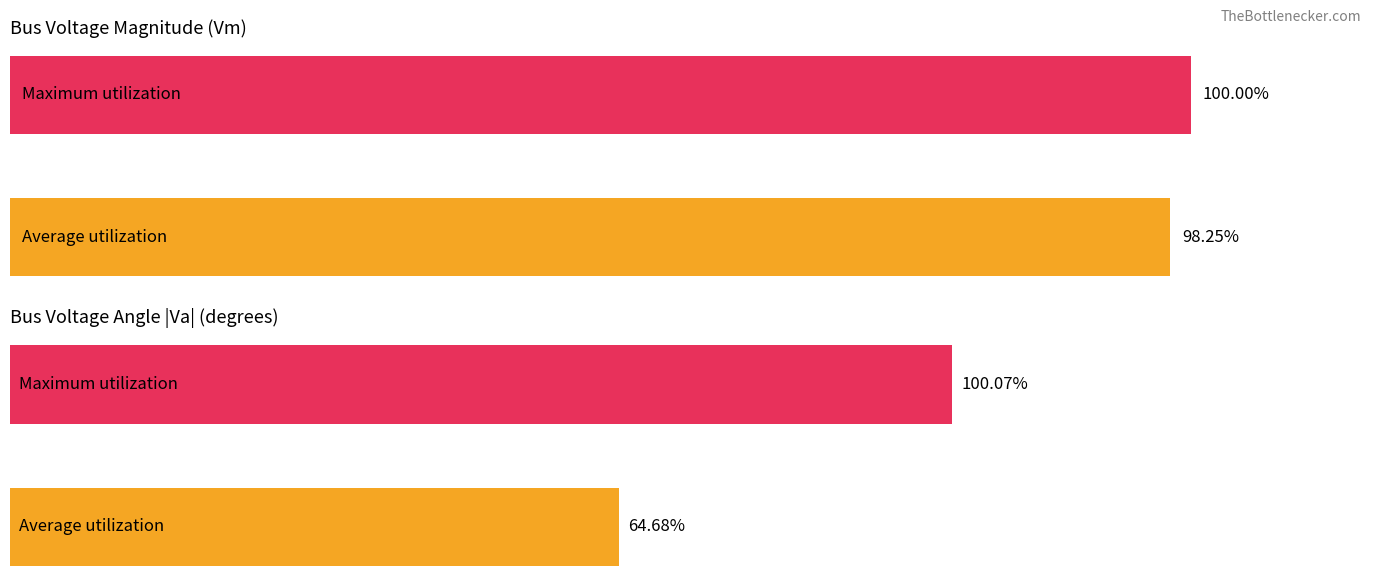

Between 0.0 and 0.2, which series saw the biggest shift?

Va